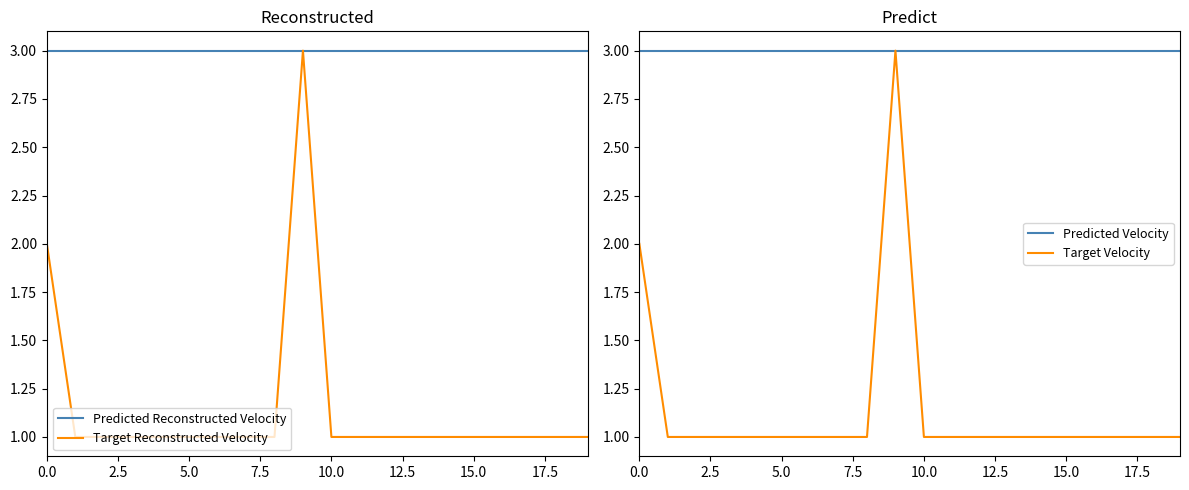

What value does the Predicted Reconstructed Velocity series have at 17?

3